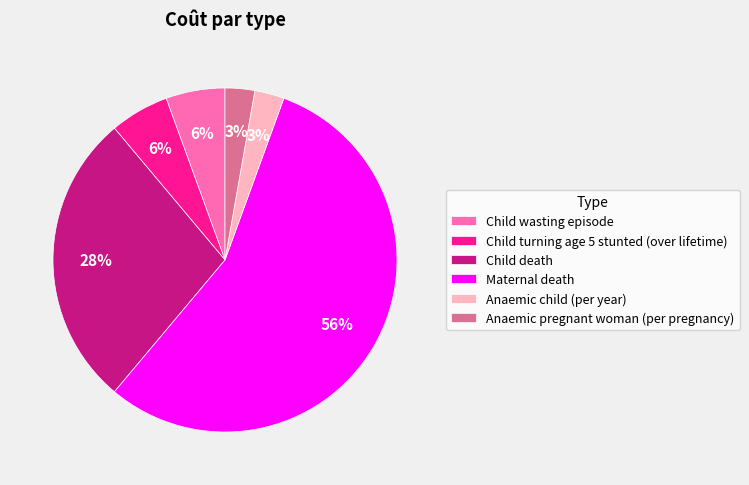

Is the sum of Child death and Anaemic pregnant woman (per pregnancy) greater than half?

No